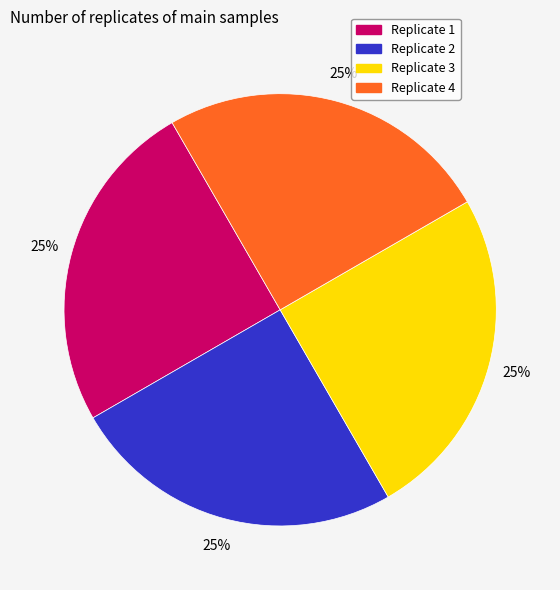

To the nearest percent, what is the average slice percentage?

25%